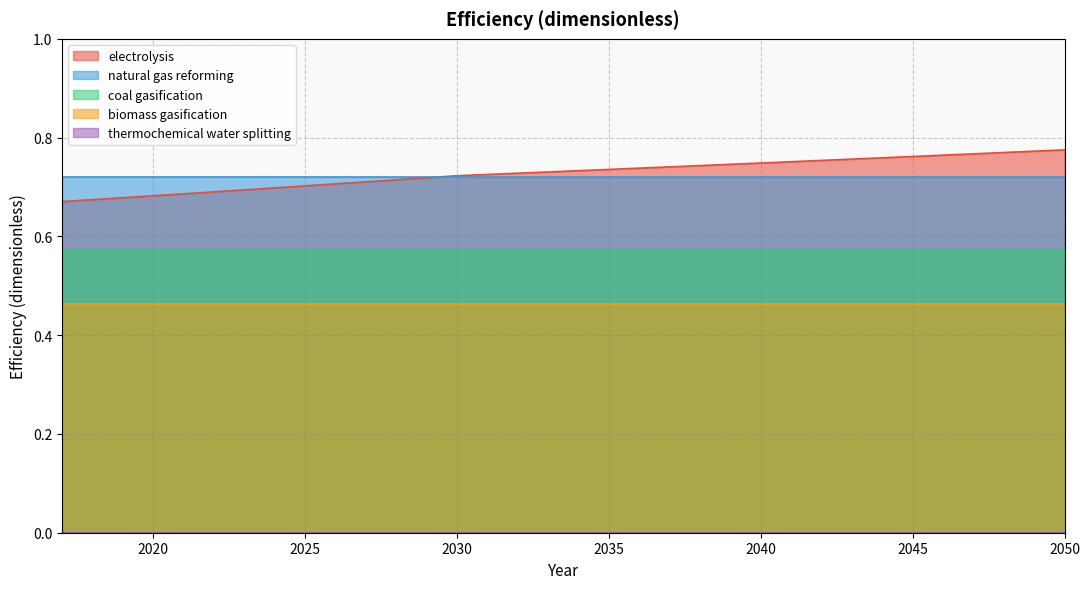

The thermochemical water splitting series shows 0.0 at 2046. True or false?

True